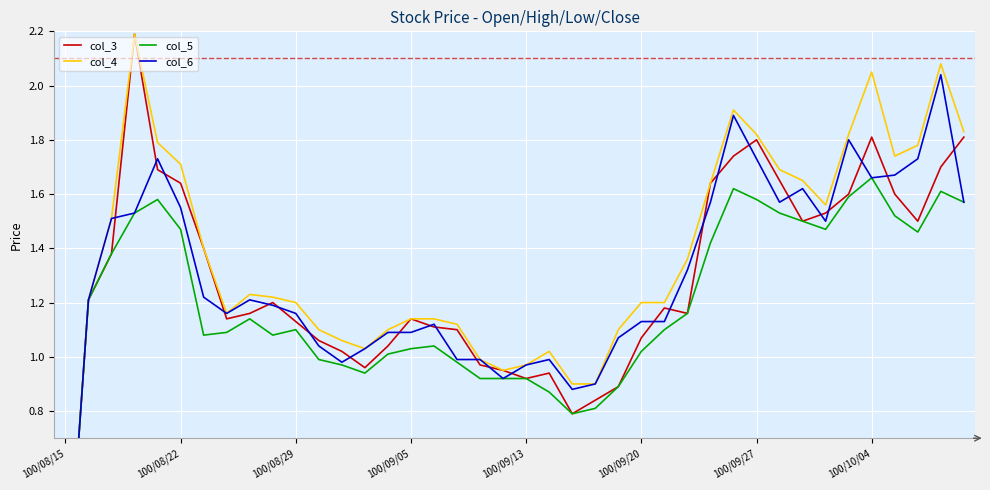

True or false: col_4 and col_6 intersect in this chart.

False